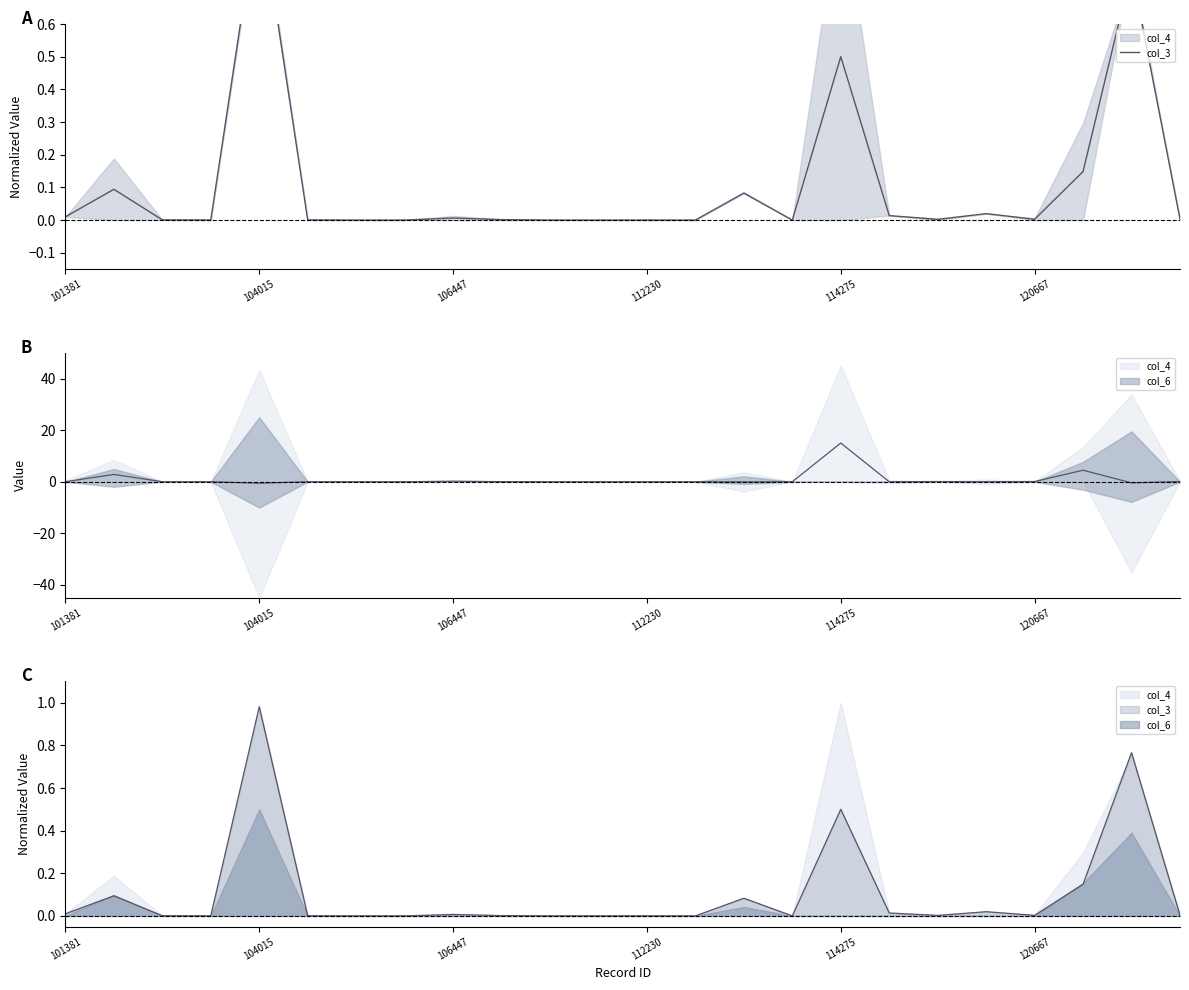

How many interior local peaks (higher than both neighbors) does the data have?

8